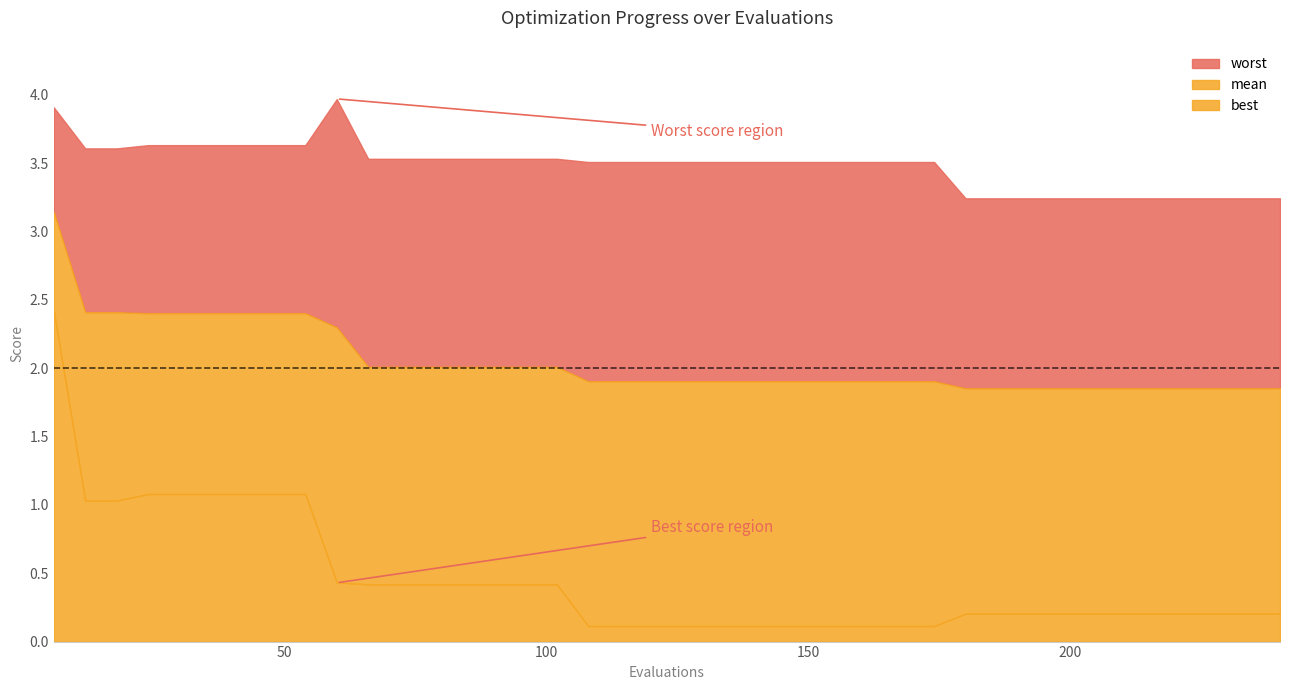

Rank the series by their maximum value, from highest to lowest.

worst, mean, best